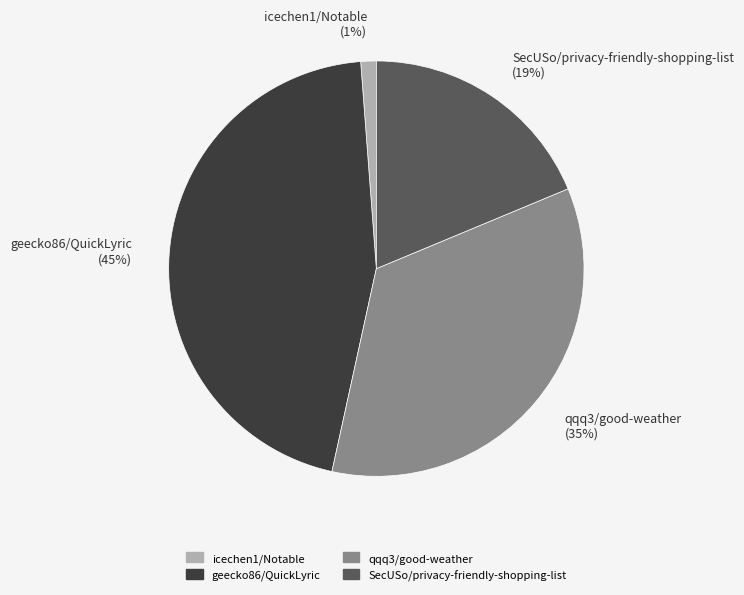

Which slice is the largest?

geecko86/QuickLyric